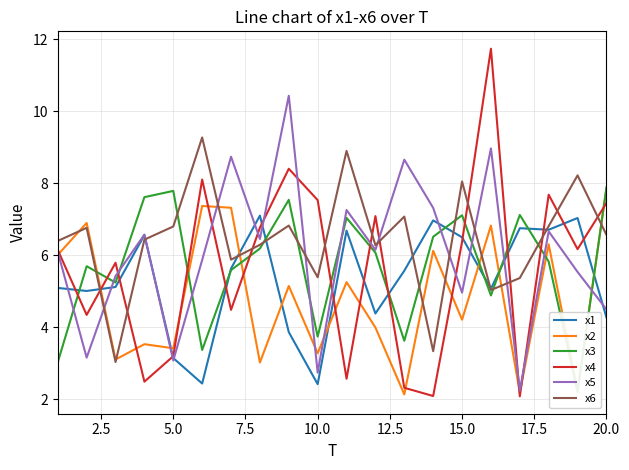

Is it true that x4 equals 13.0 at 20.0?

False